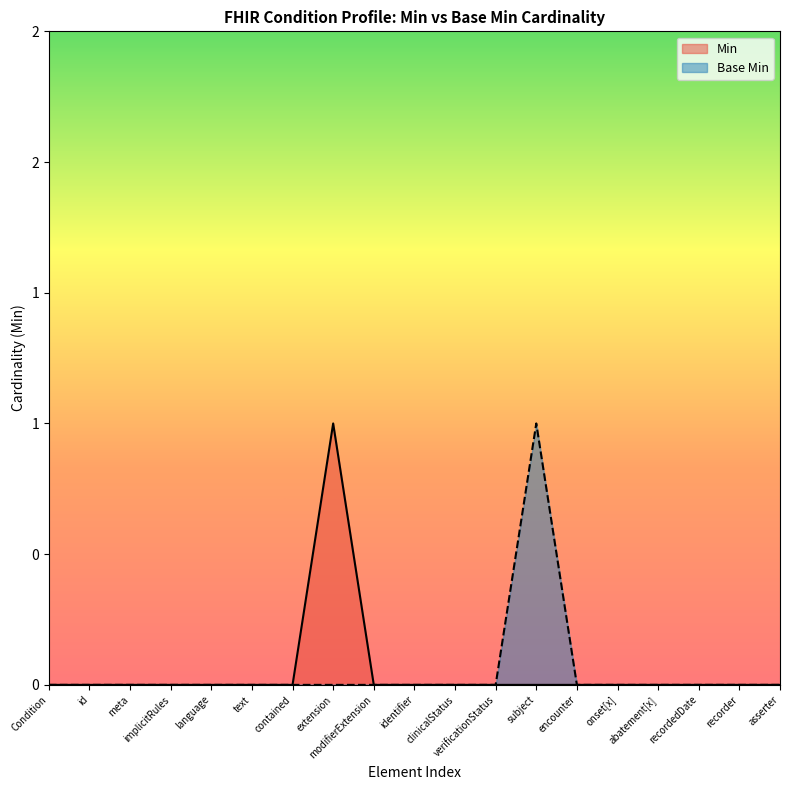

Which has a higher value, recordedDate or abatement[x]?

recordedDate